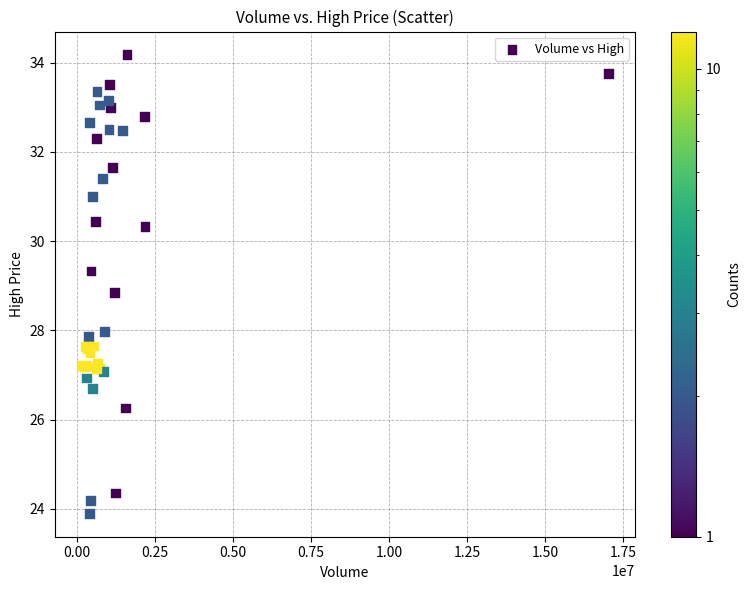

What Y value in the scatter plot is closest to 29?

28.8